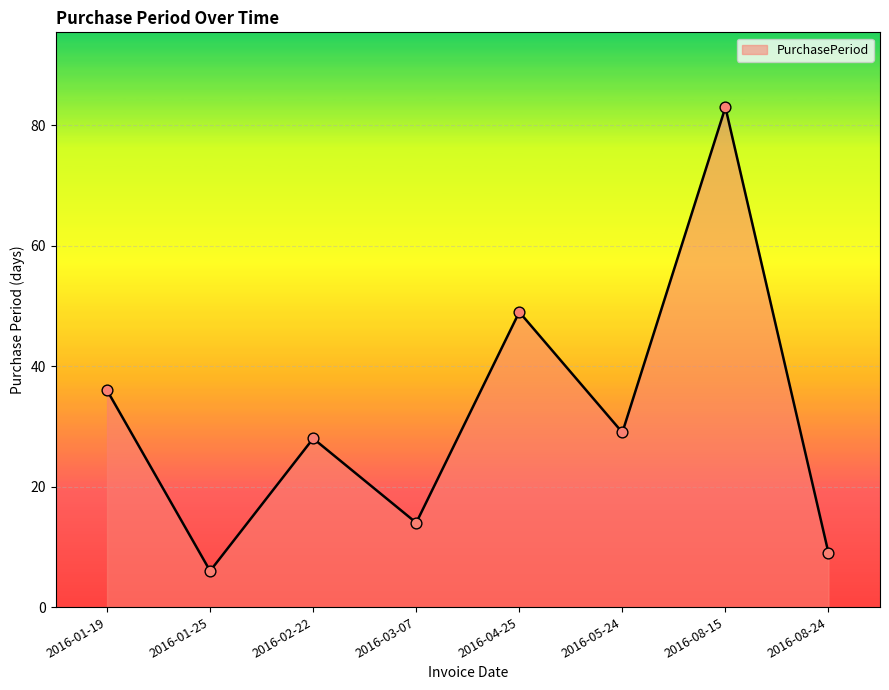

What is the ratio of the value at 2016-03-07 to the value at 2016-08-24?

1.6